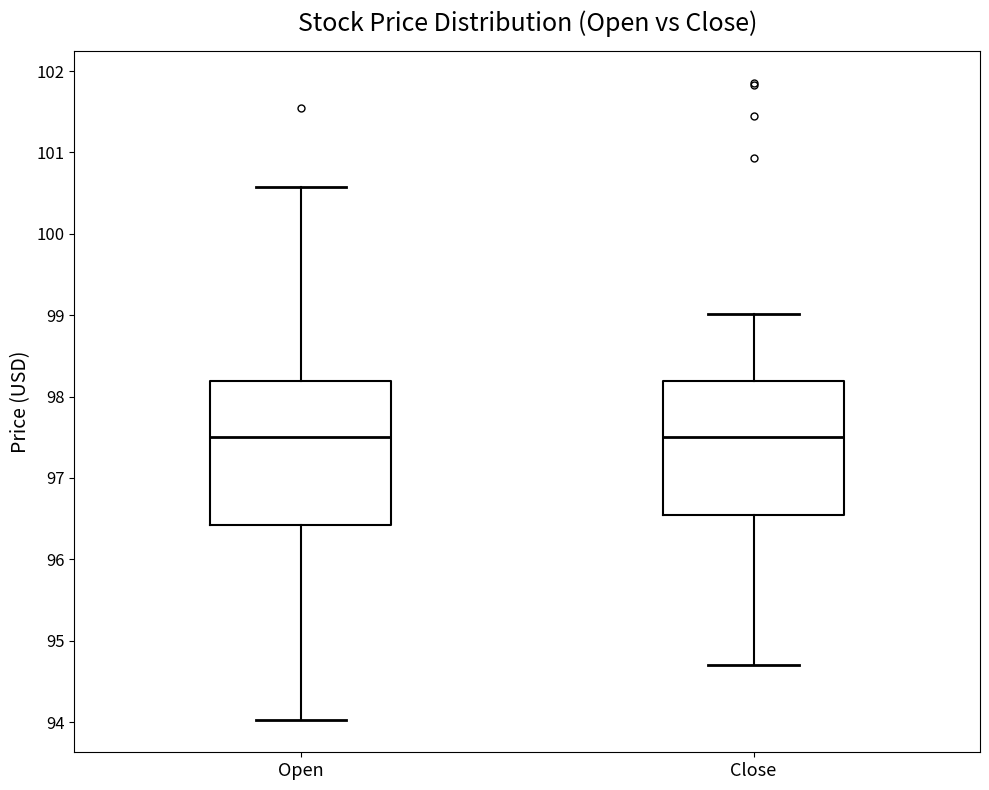

Where is the upper edge of the box for Open on the y-axis? The values are not printed on the chart, so give them approximately, as read against the axis.

98.2